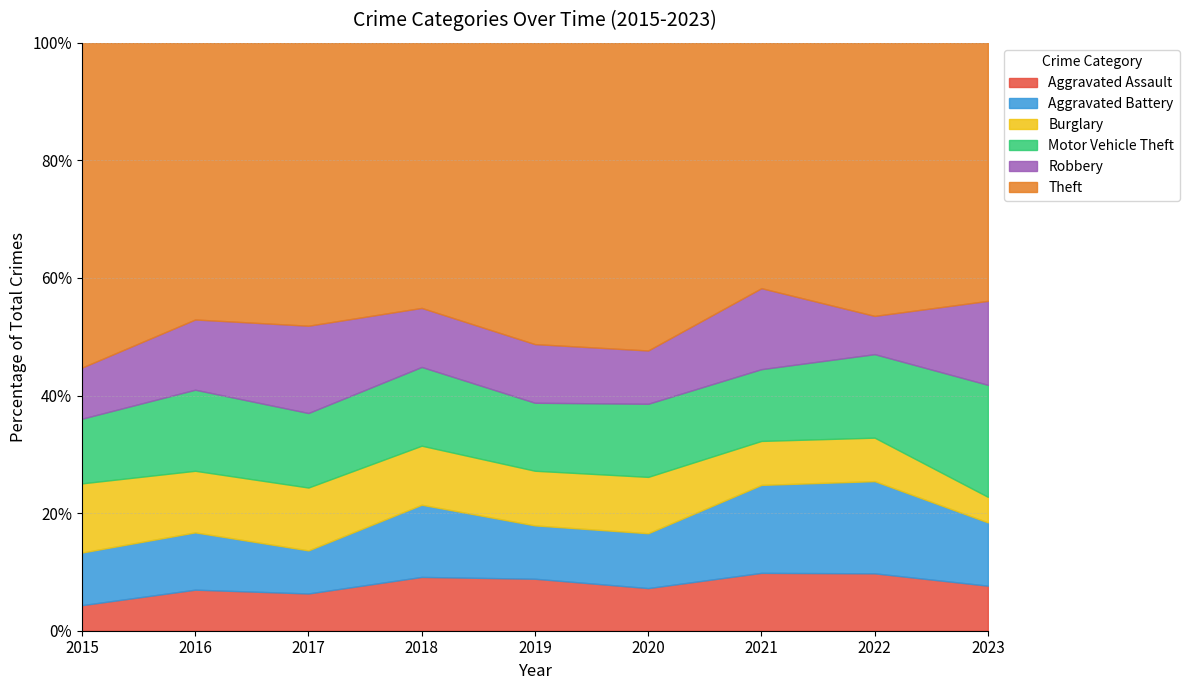

Rank the series at 2019 from lowest to highest value.

Aggravated Assault, Aggravated Battery, Burglary, Robbery, Motor Vehicle Theft, Theft